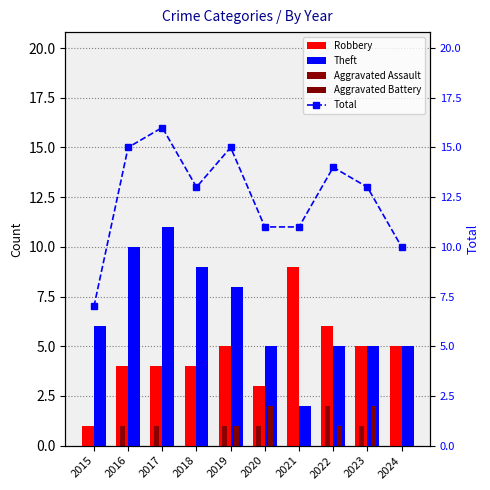

The Aggravated Battery series shows 1 at 2023. True or false?

False